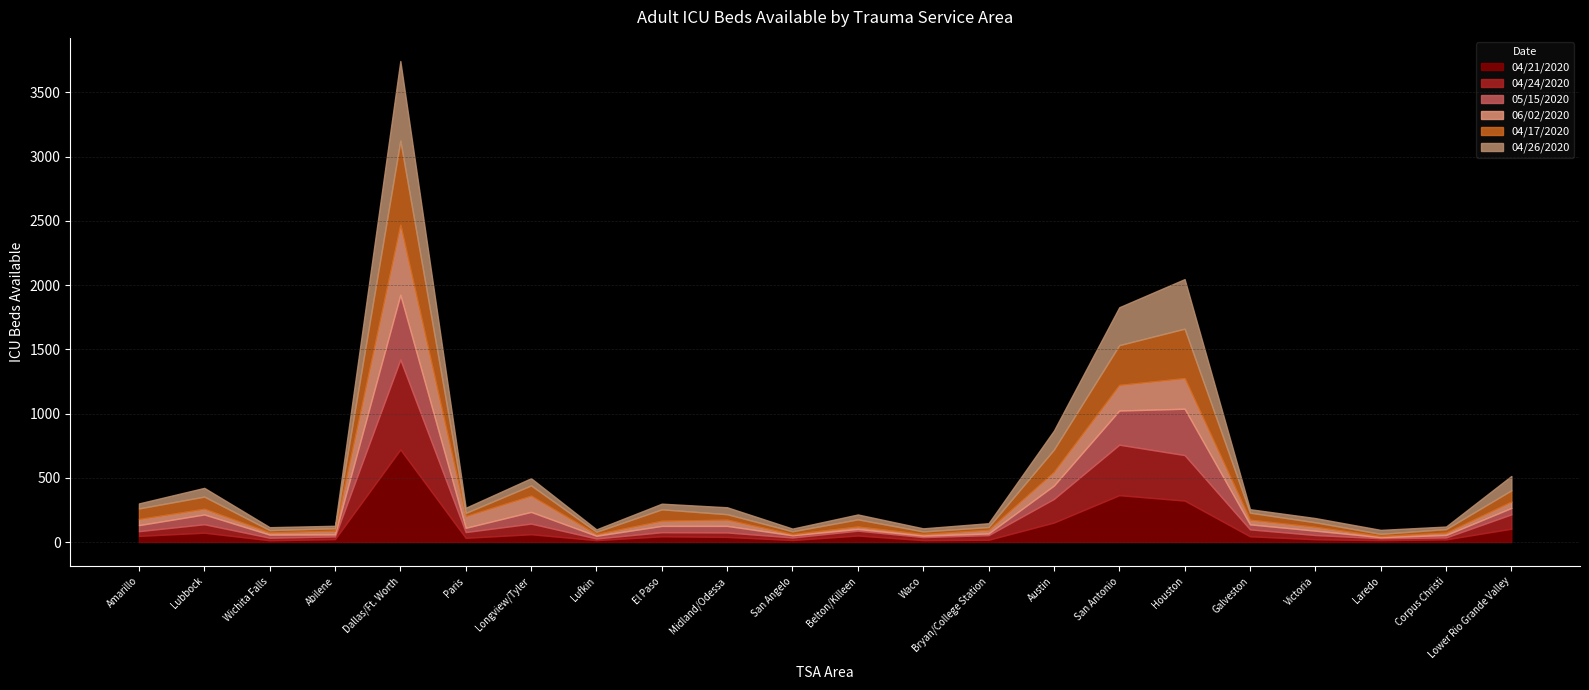

Where do 04/21/2020 and 05/15/2020 first cross each other?

Amarillo and Lubbock